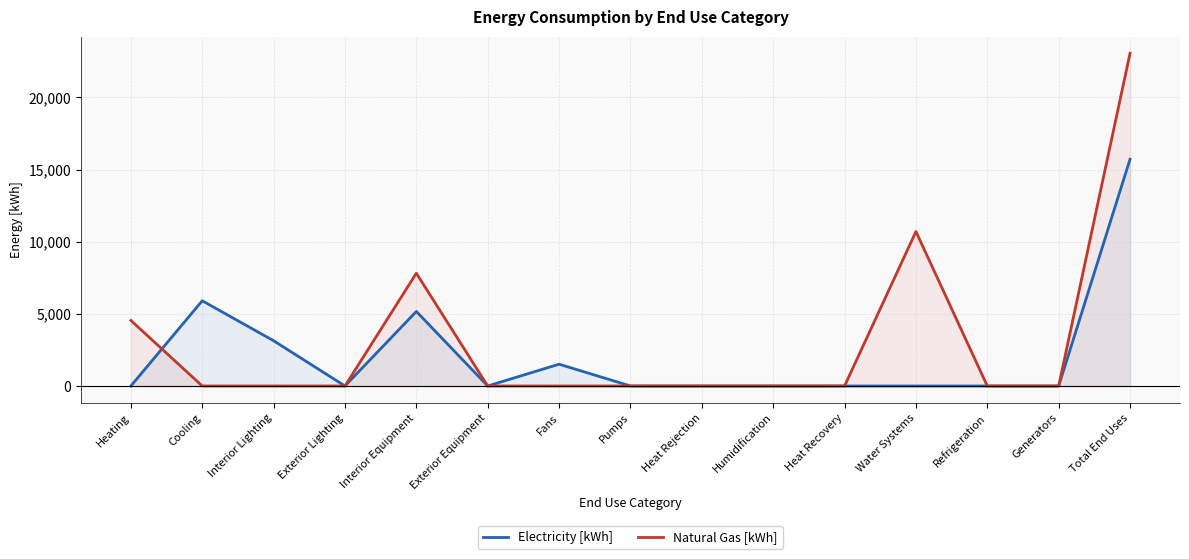

Which series changed the most between Exterior Lighting and Fans?

Electricity [kWh]